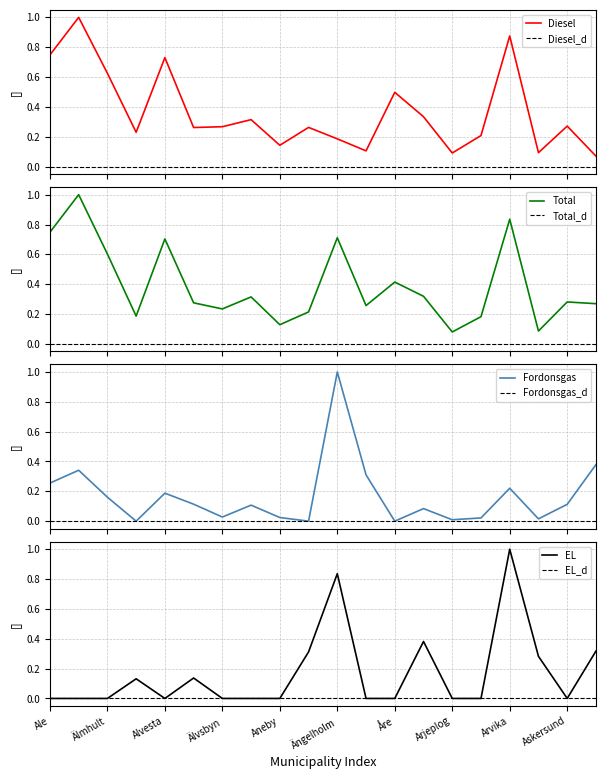

Which category has the highest value across all series?

Alingsås